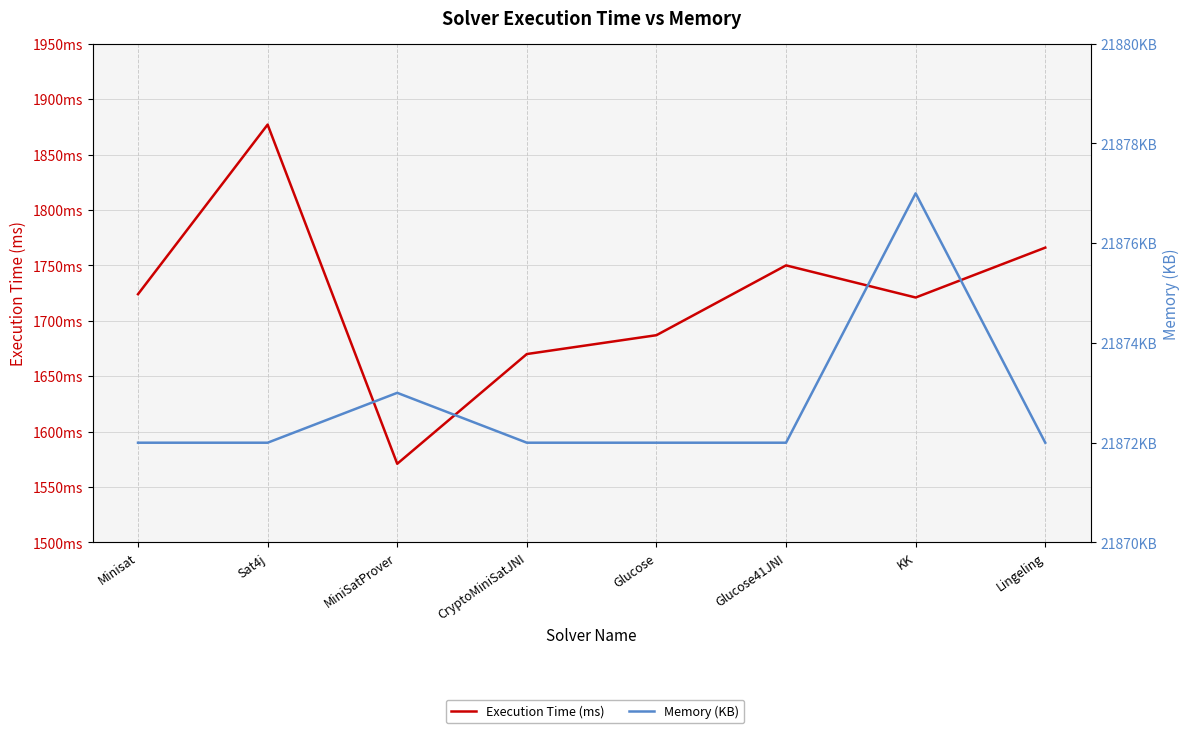

What is the difference between the Memory (KB) values at KK and Minisat?

5